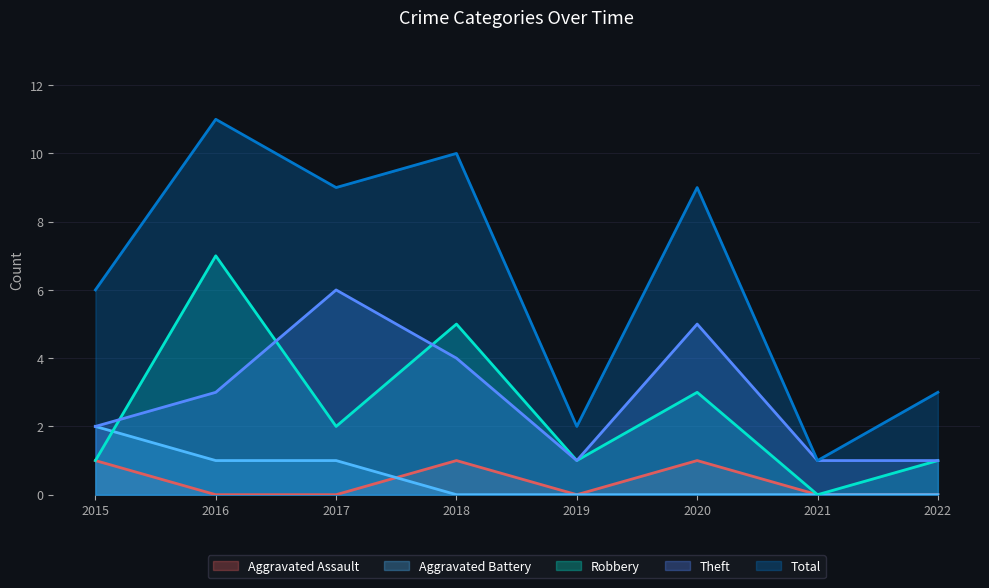

Does the chart display data point markers on the line(s)?

No